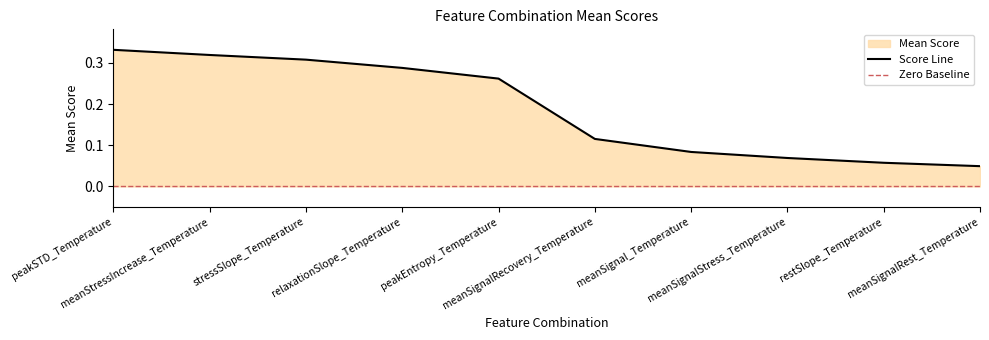

What value does the data have at meanSignalRecovery_Temperature?

0.1